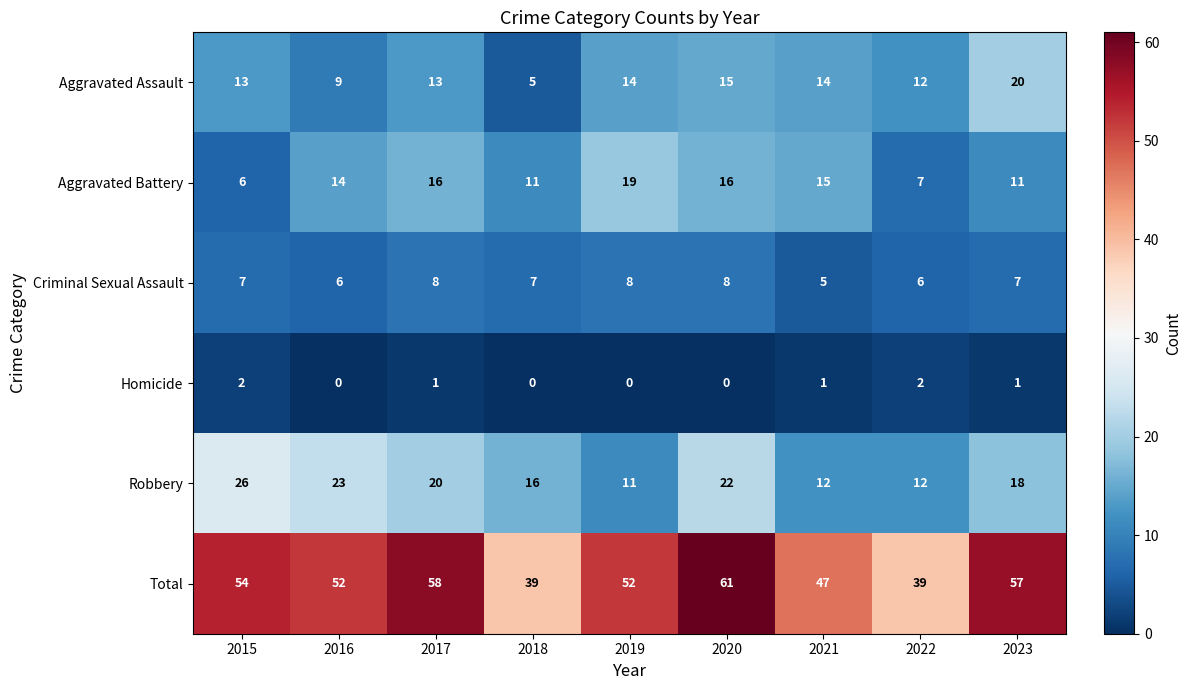

What is the total value across all series at 2018?

78